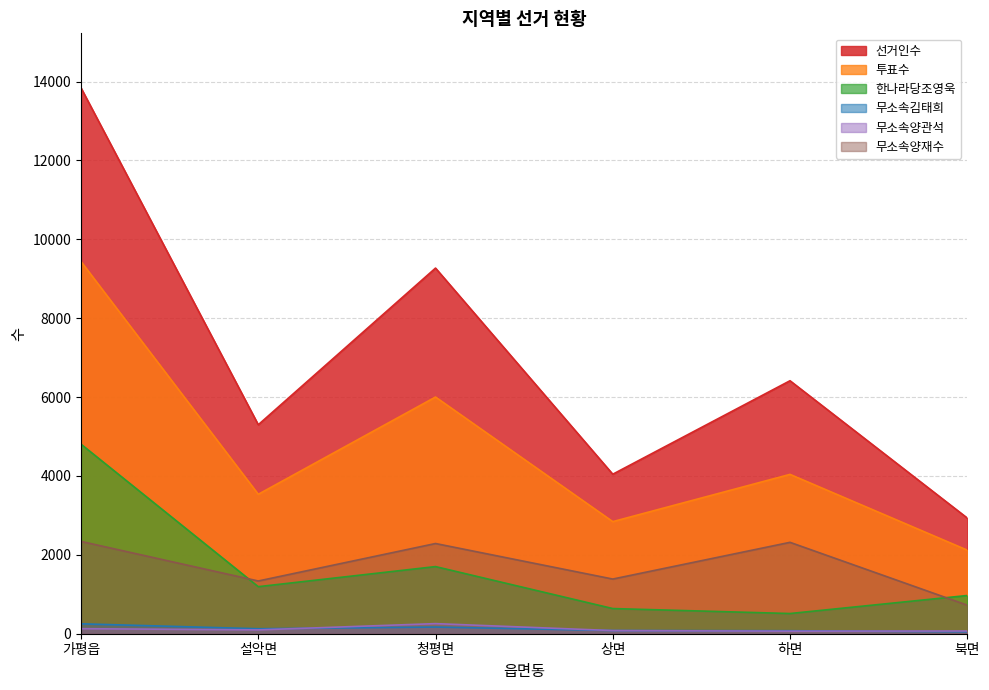

True or false: 선거인수 and 무소속김태희 intersect in this chart.

False